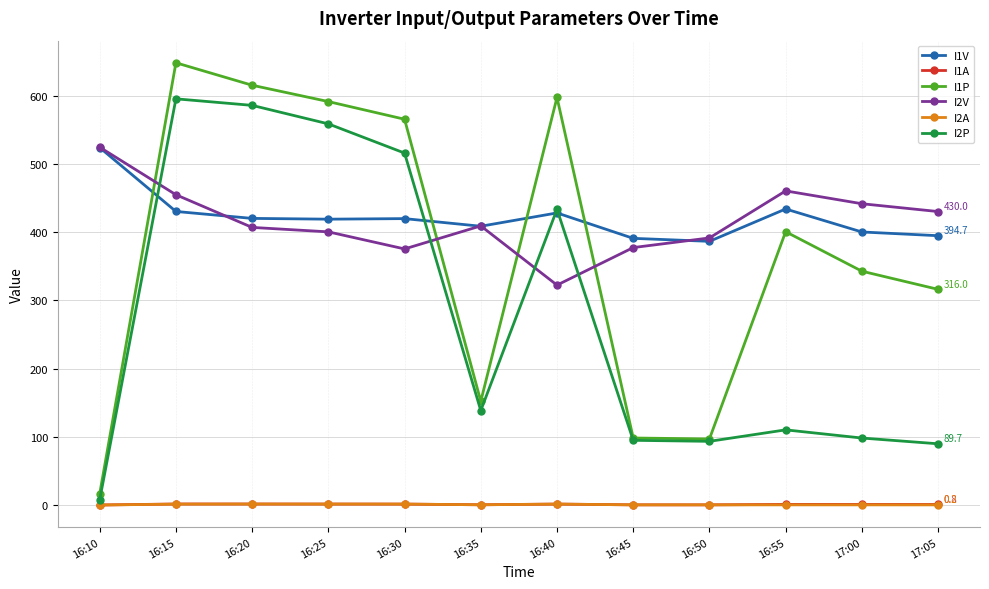

At which category does I2V reach its first local peak?

16:35